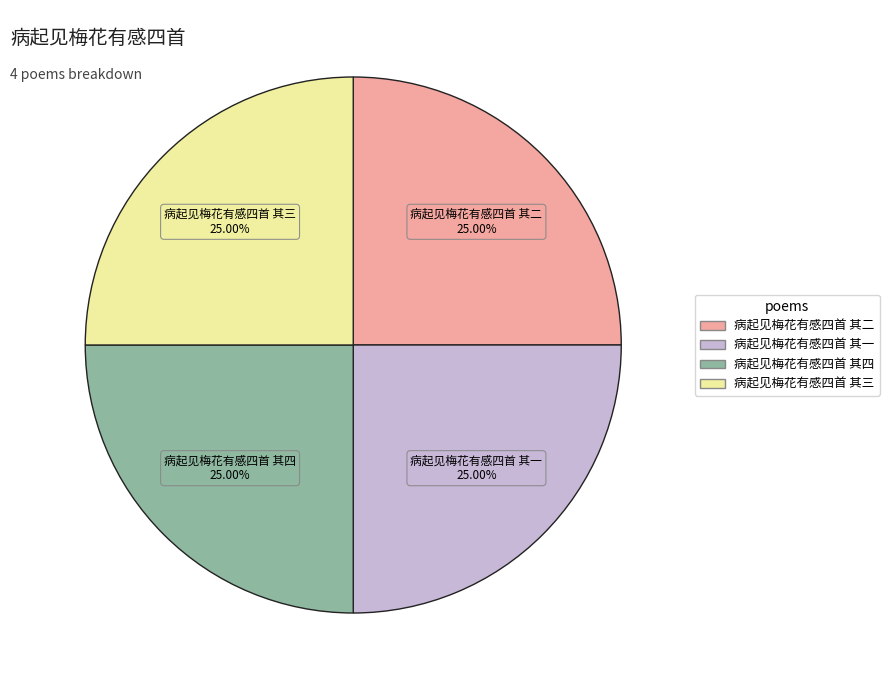

What is the ratio of the value at 病起见梅花有感四首 其二 to the value at 病起见梅花有感四首 其一?

1.0